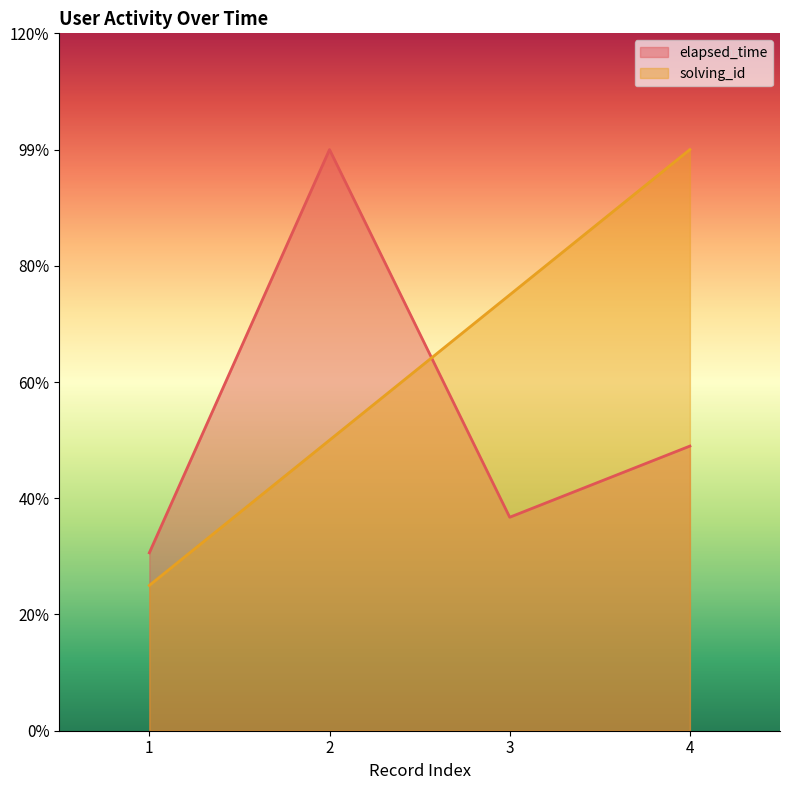

Is it true that elapsed_time equals 4.0 at 2?

True